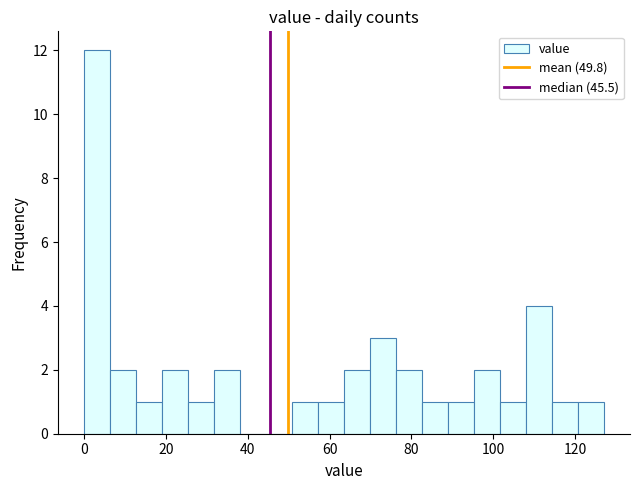

Around what value on the x-axis is the tallest bar? Give the approximate position of its centre, as read against the axis.

4